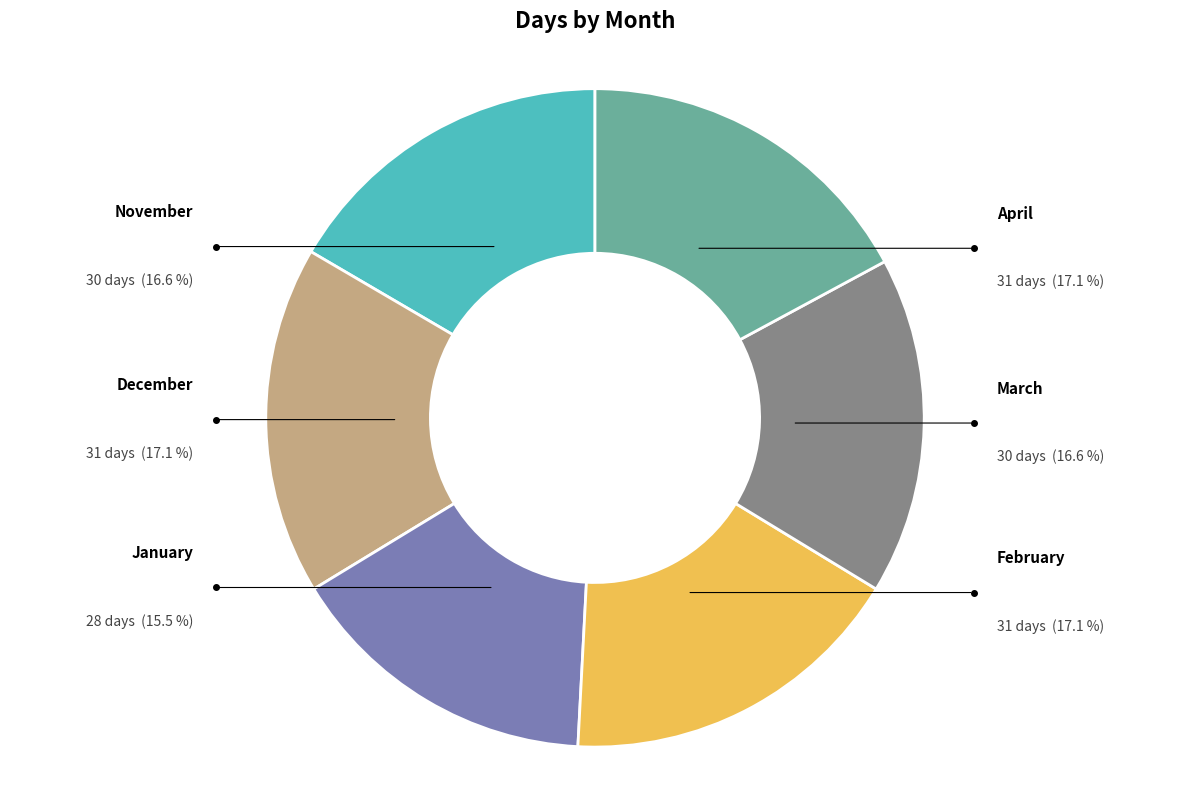

What percentage is the January slice, to the nearest percent?

15%